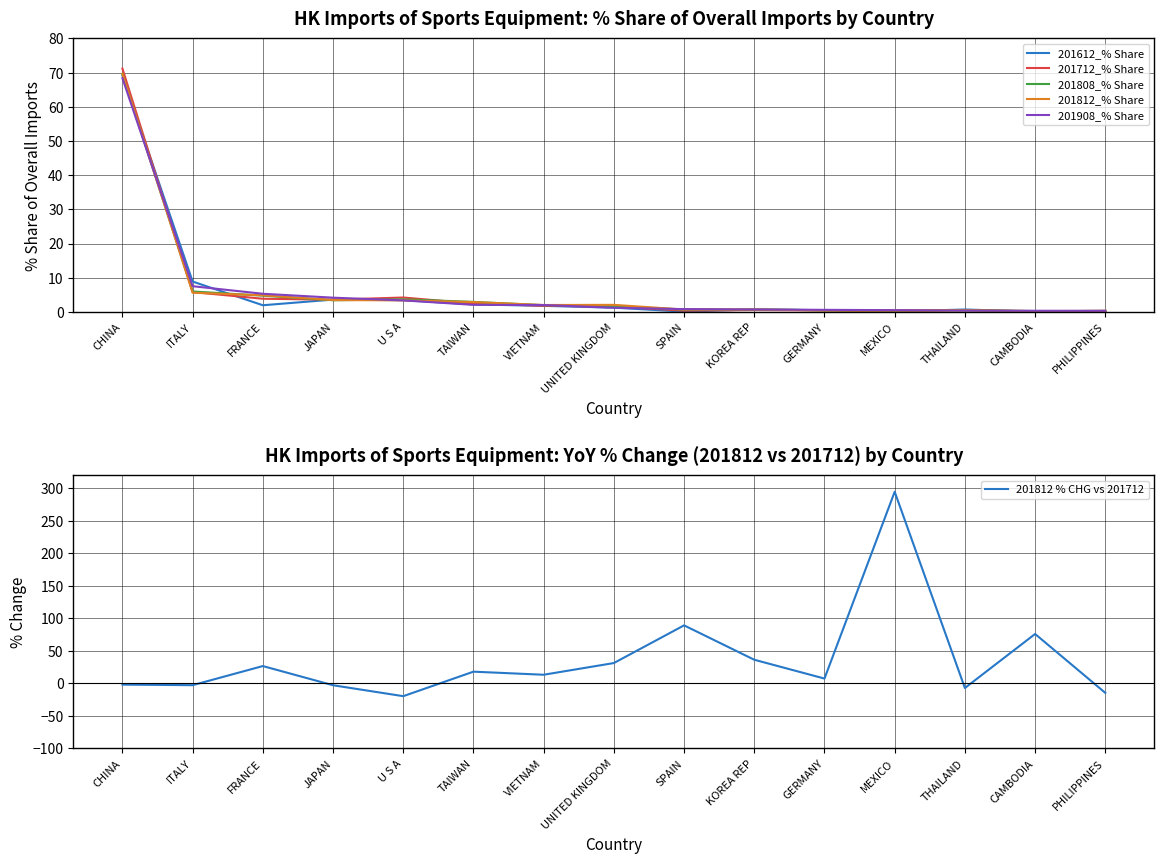

After their last crossing, which series has the higher values: 201908_% Share or 201812_% Share?

201908_% Share